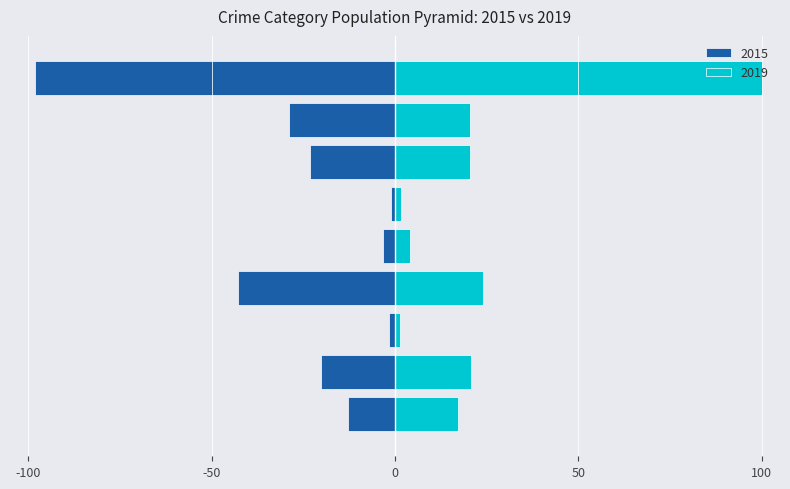

How many data points does each series have?

9